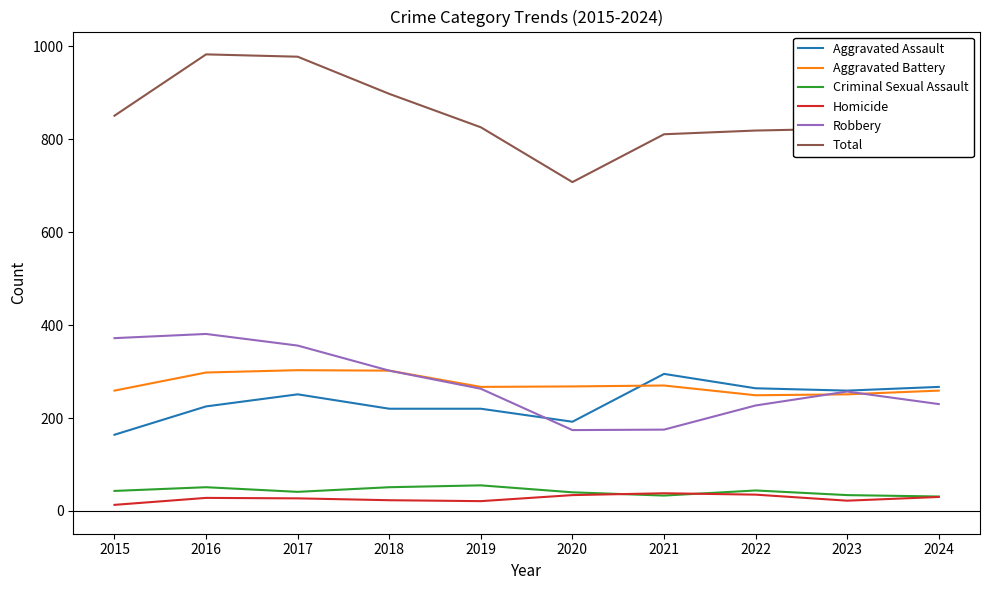

Does the chart display data point markers on the line(s)?

No